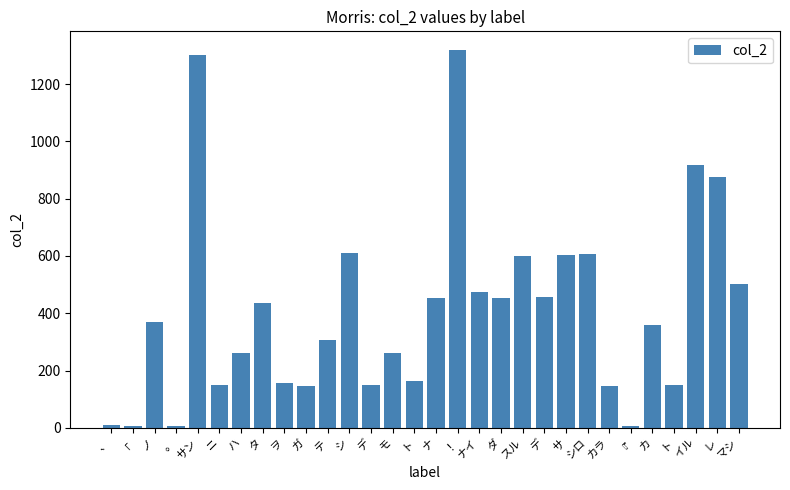

Does the chart contain stacked bars?

No